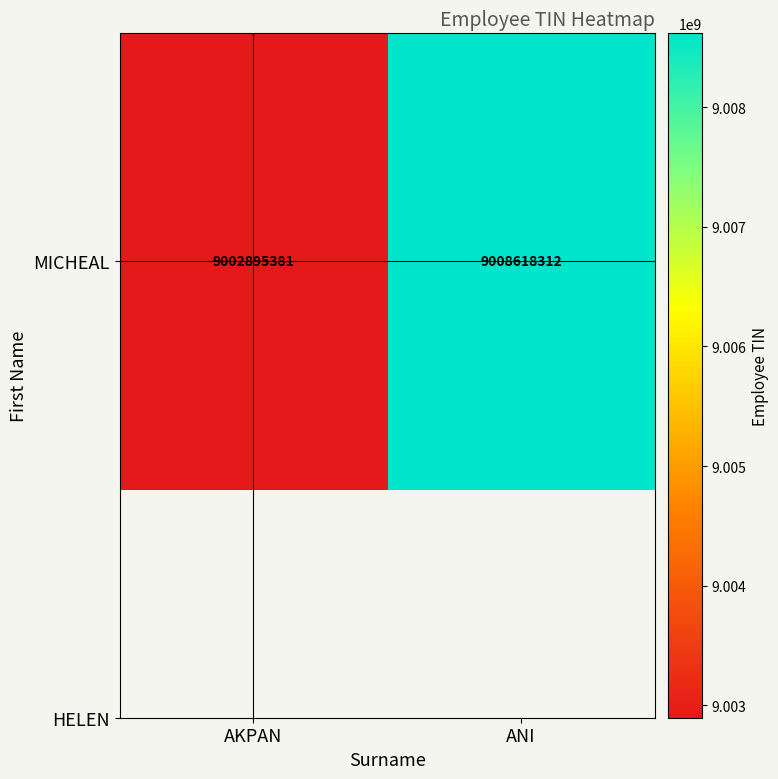

Reading left to right, extract all data points from this chart.

AKPAN=9002895381	ANI=9008618312